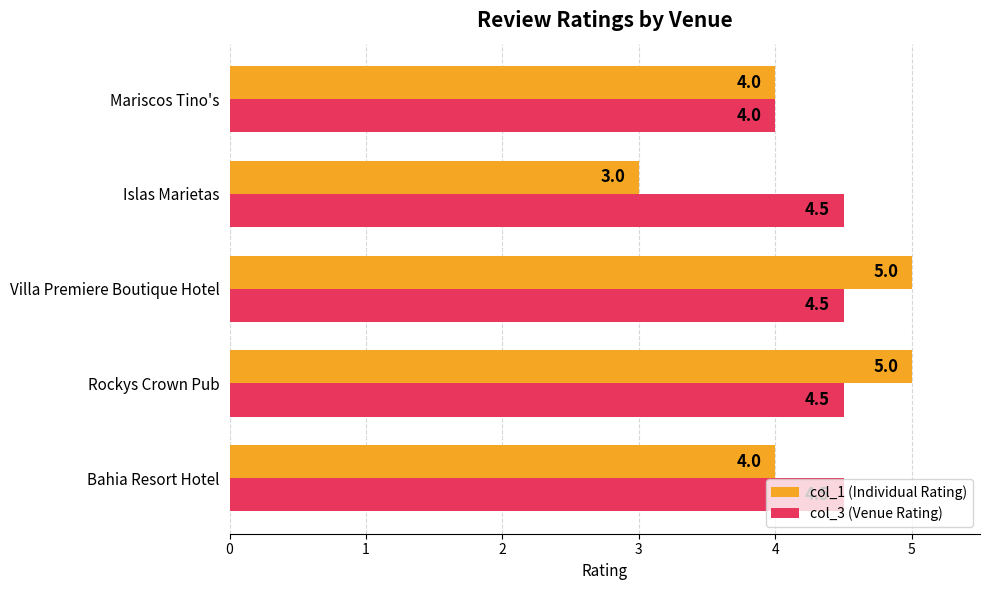

What is the average value of the col_1 (Individual Rating) series?

4.2